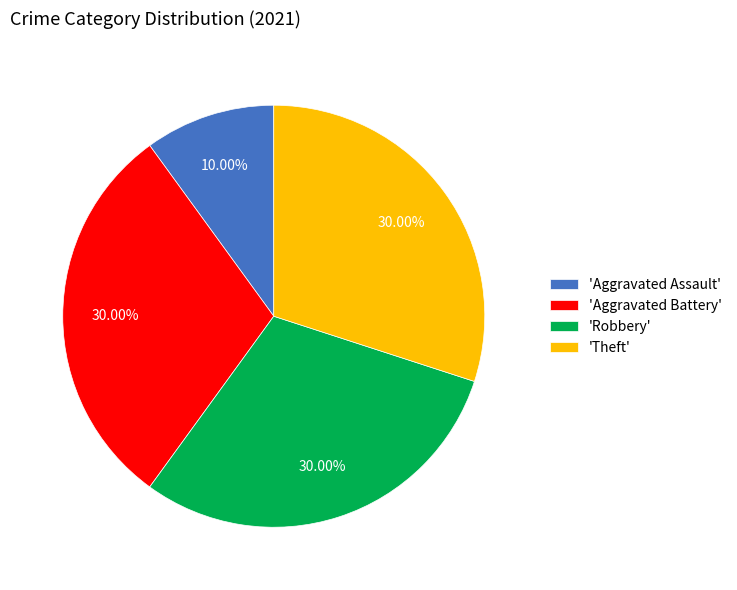

What is the ratio of the value at 'Aggravated Assault' to the value at 'Aggravated Battery'?

0.3